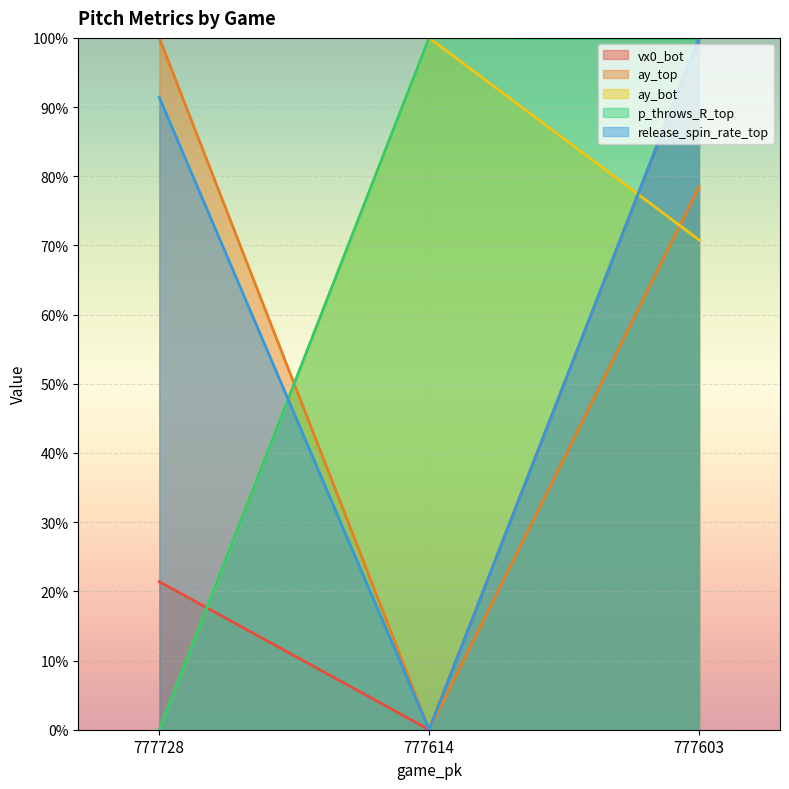

How many data points in ay_bot are above 70?

2